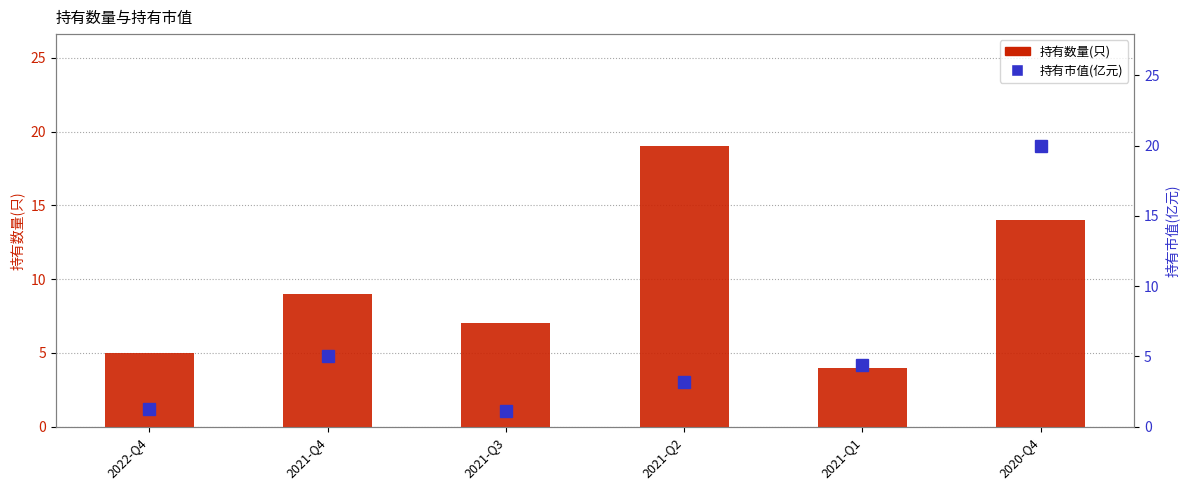

Reading left to right, list all the values displayed in this chart.

持有数量(只): 5.0	9.0	7.0	19.0	4.0	14.0
持有市值(亿元): 1.3	5.0	1.1	3.2	4.4	19.9